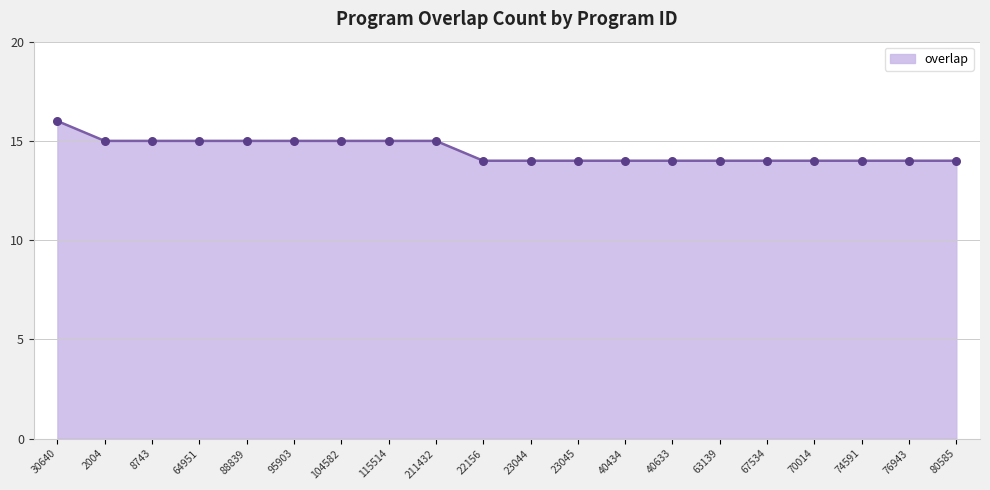

Approximately how many times larger is the value at 22156 compared to 30640?

0.9